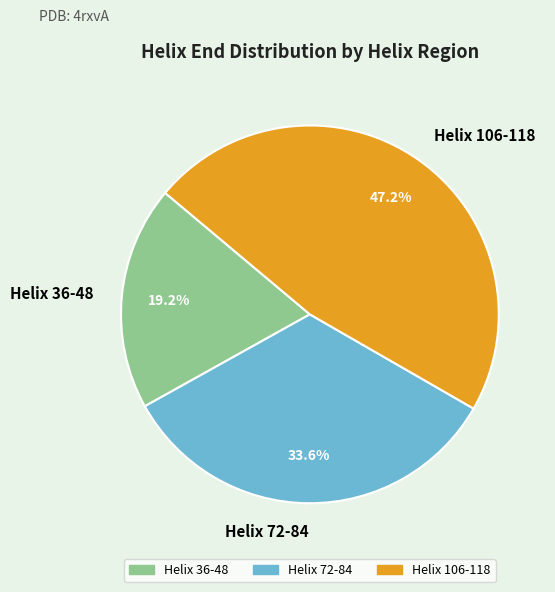

Is it true that Helix 72-84 is 34% of the pie?

True